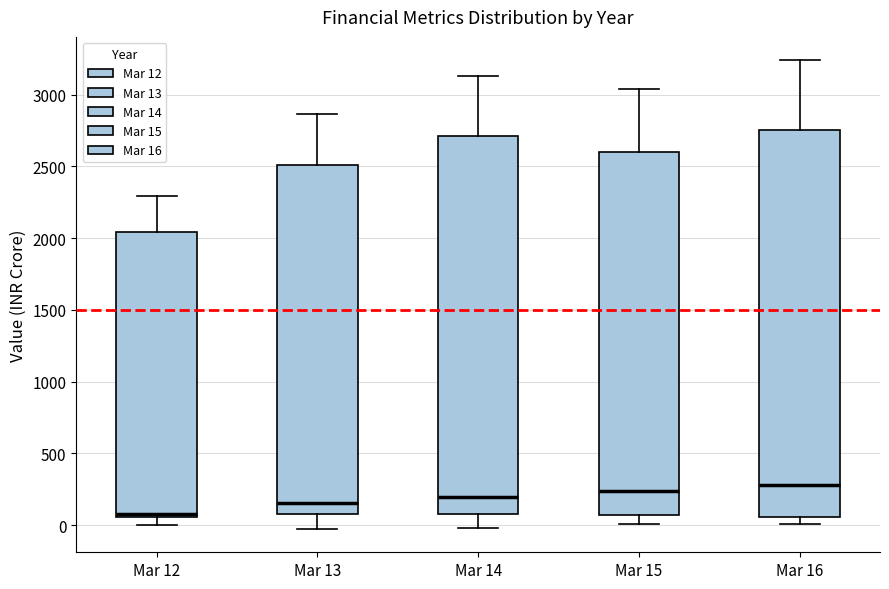

Which box has the lowest median line?

Mar 12